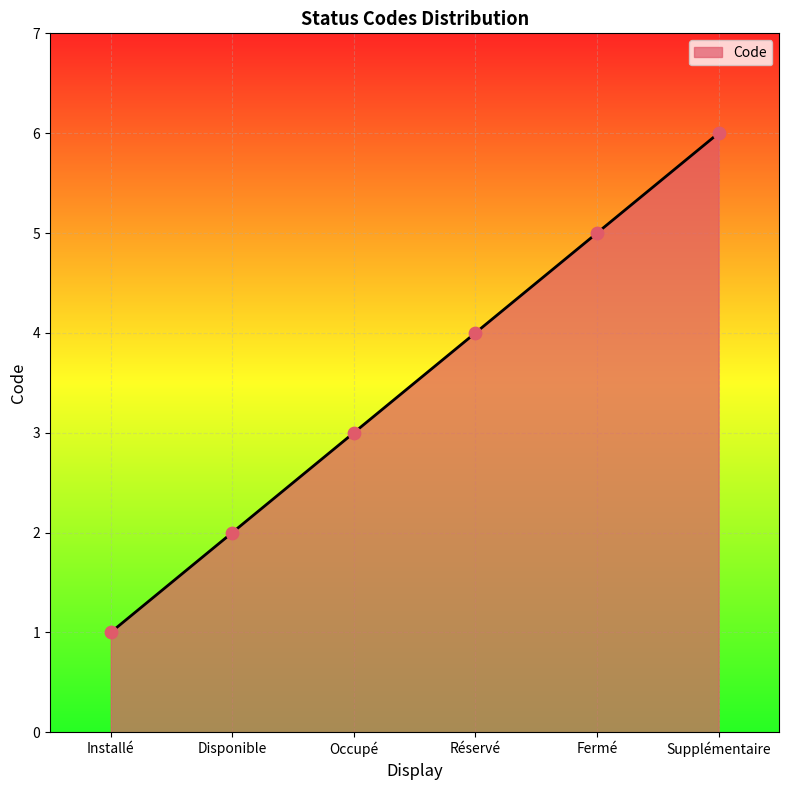

What is the change in value from Installé to Disponible?

+1